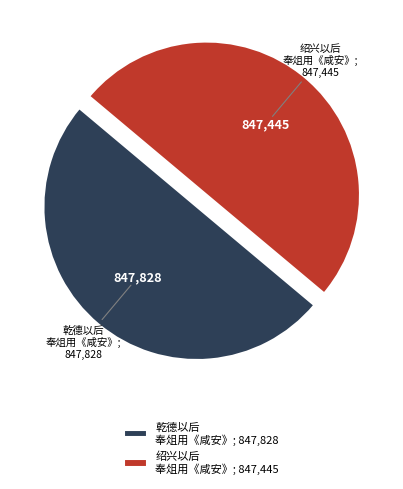

Combined, do 绍兴以后 奉俎用《咸安》; 847,445 and 乾德以后 奉俎用《咸安》; 847,828 account for over 50%?

Yes